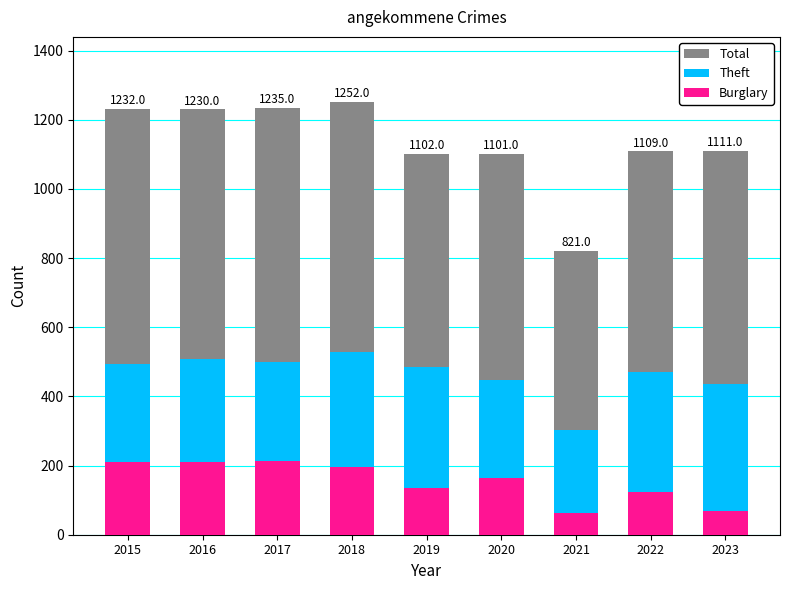

At which category is the sum across all series the highest?

2018